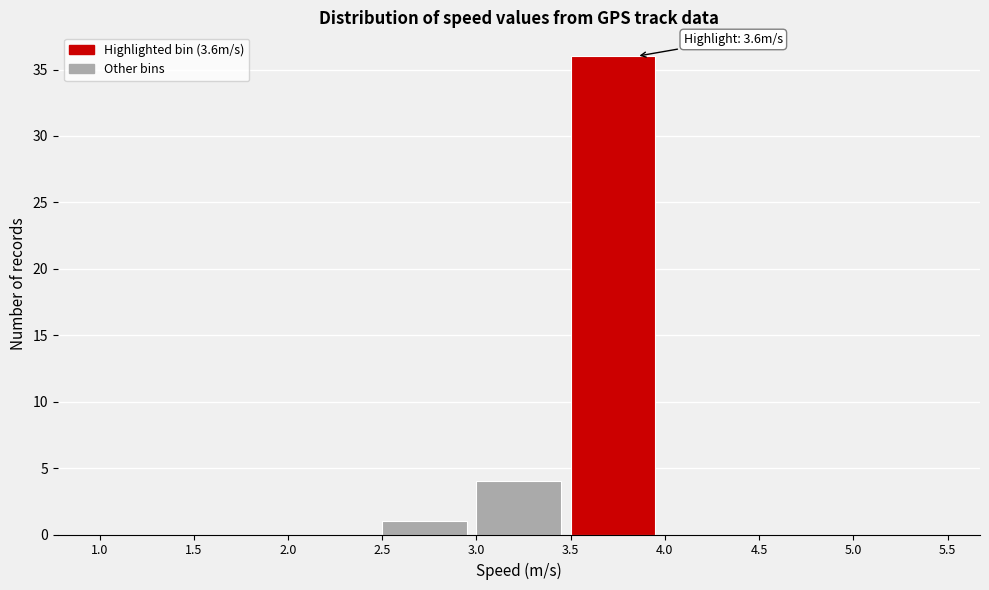

Which range on the x-axis has the tallest bar?

3.5 to 4.0